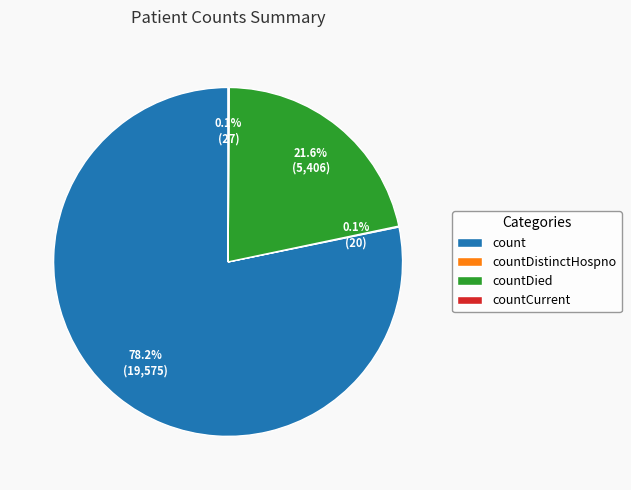

Which slice represents more than half of the pie?

count